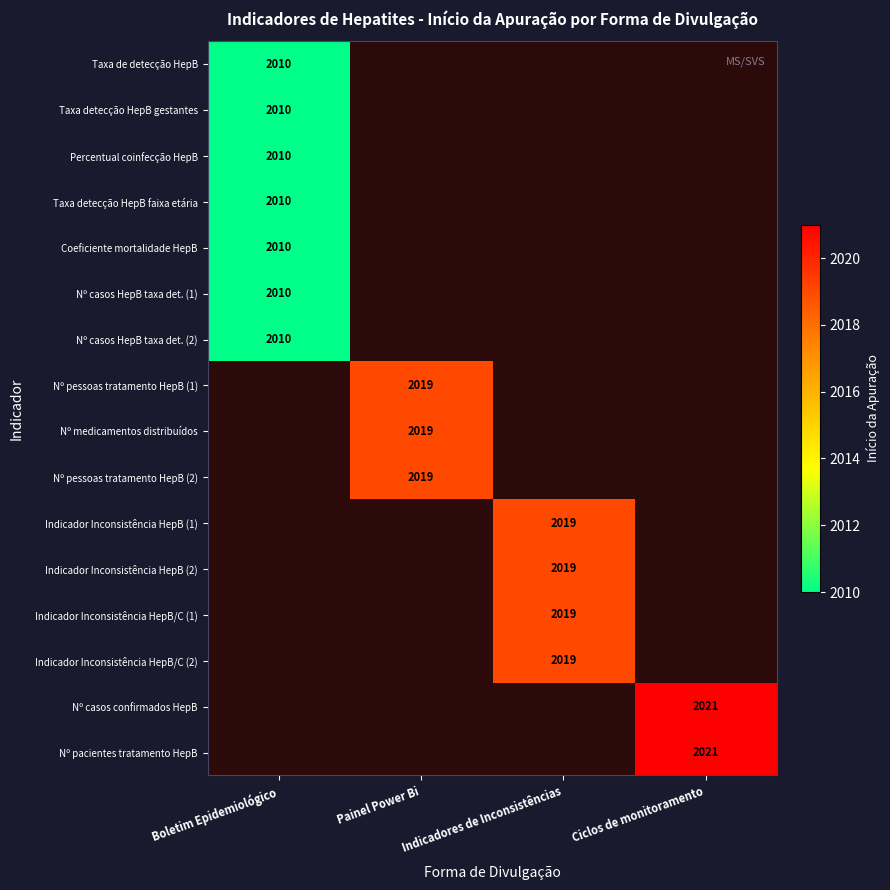

How many distinct data groups are displayed?

16